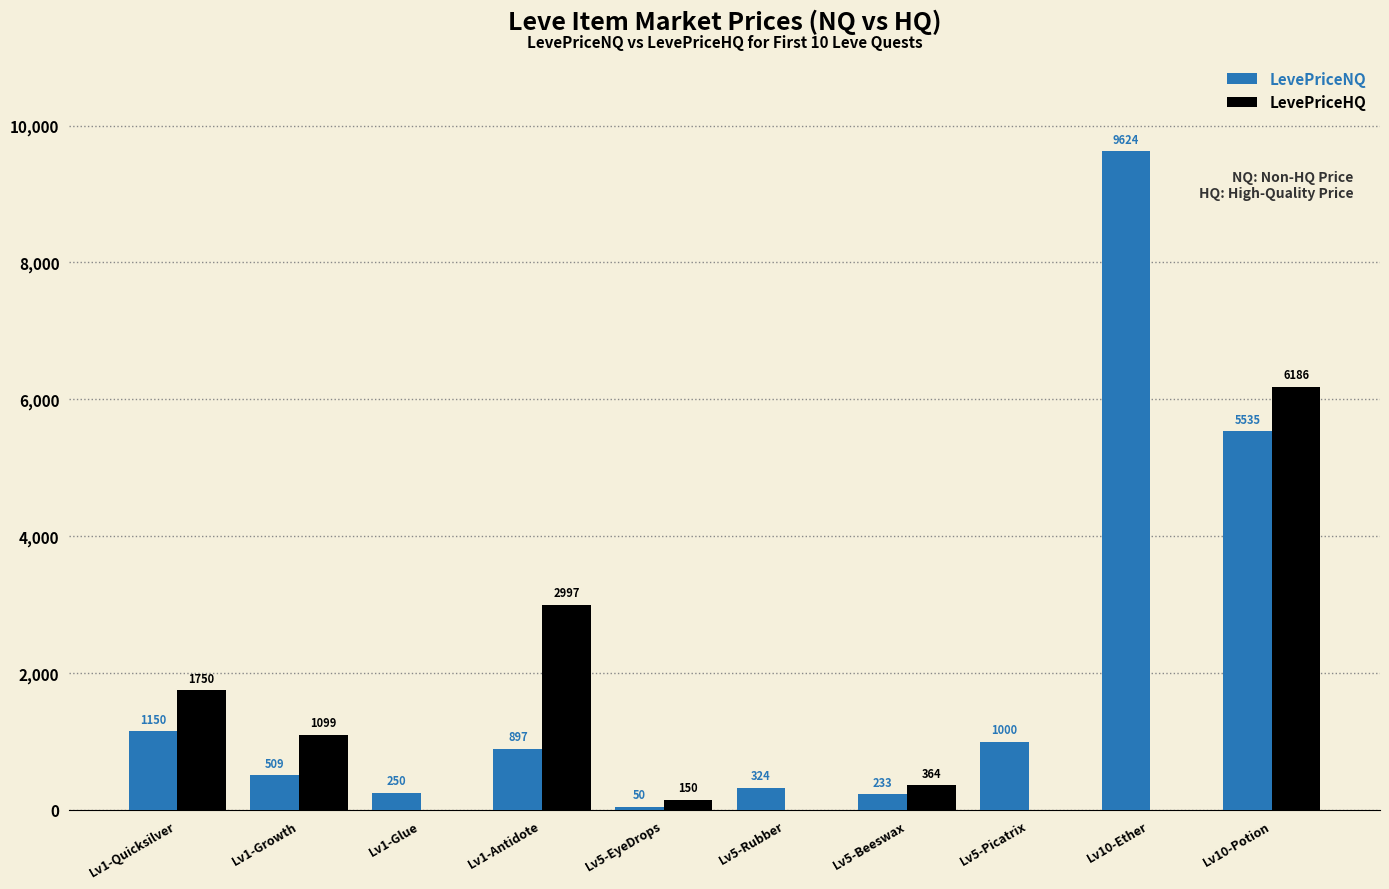

What is the spread (max minus min) of values at Lv10-Ether?

9624.0